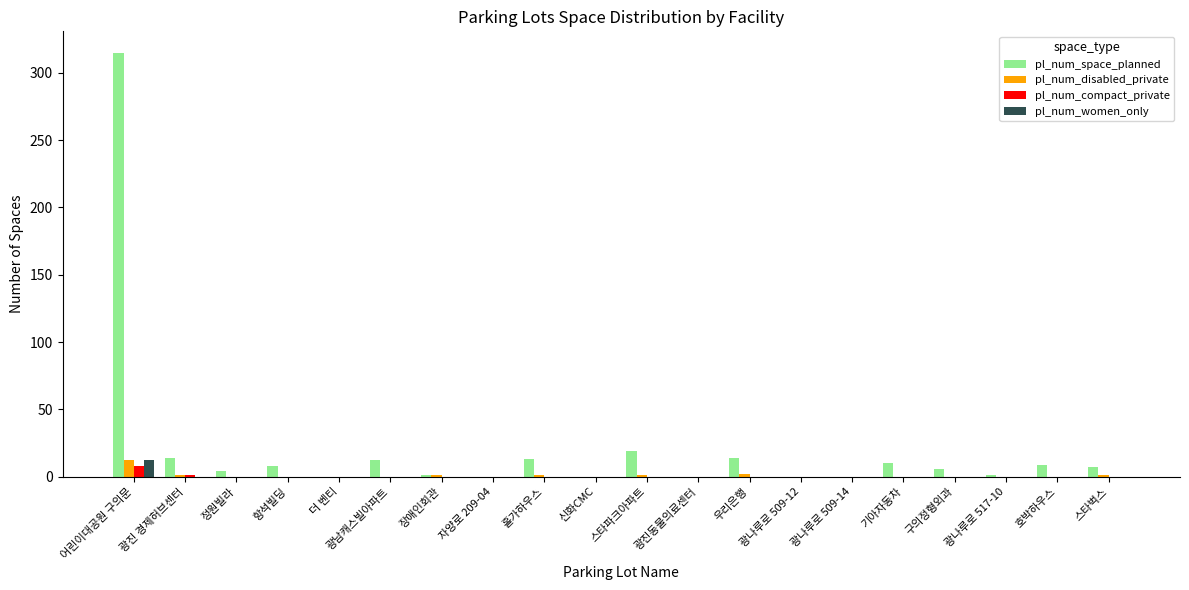

What is the sum of all pl_num_disabled_private values?

19